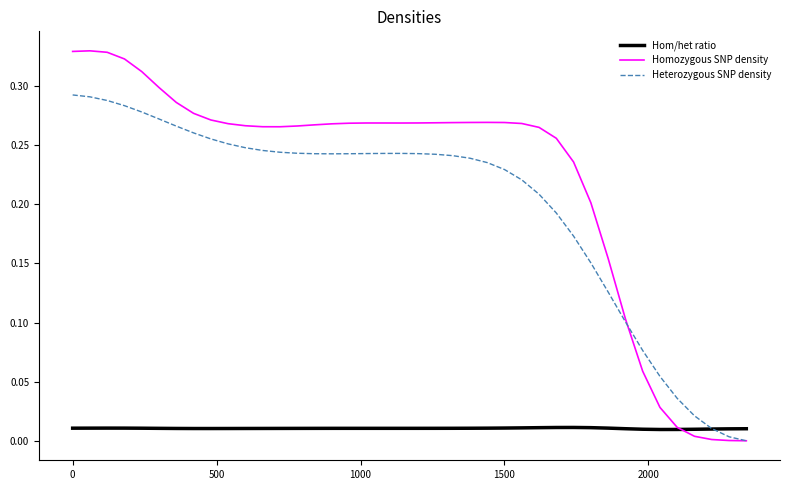

Rank the series by their maximum value, from lowest to highest.

Hom/het ratio, Heterozygous SNP density, Homozygous SNP density